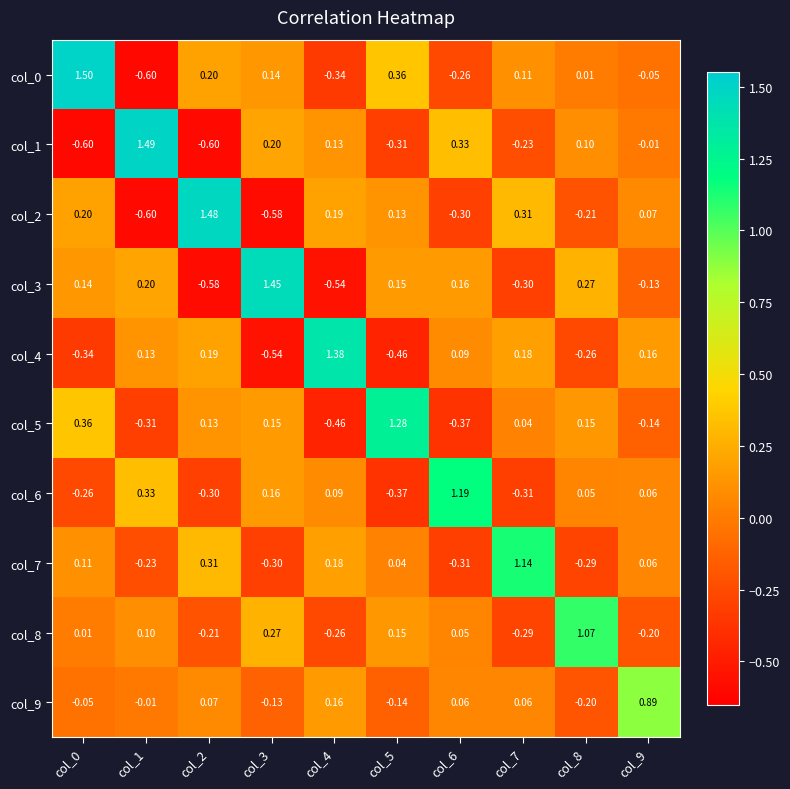

Is the value of col_3 at col_9 greater than the value of col_6 at col_9?

No